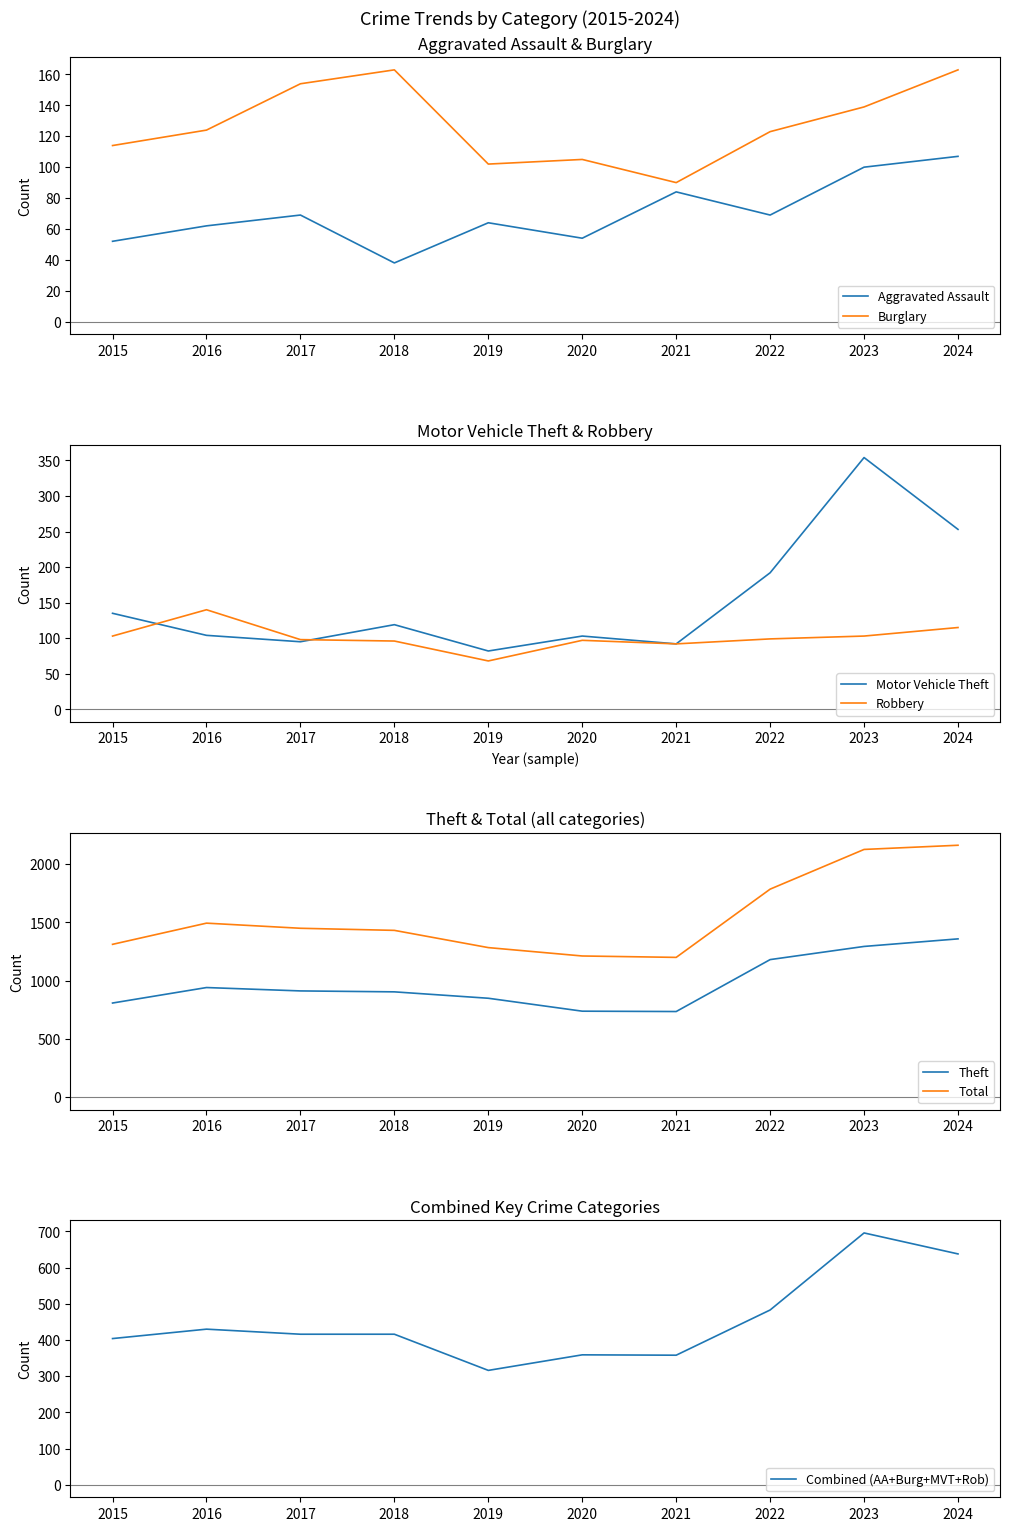

The value of Aggravated Assault at 2024 is 192. True or false?

False